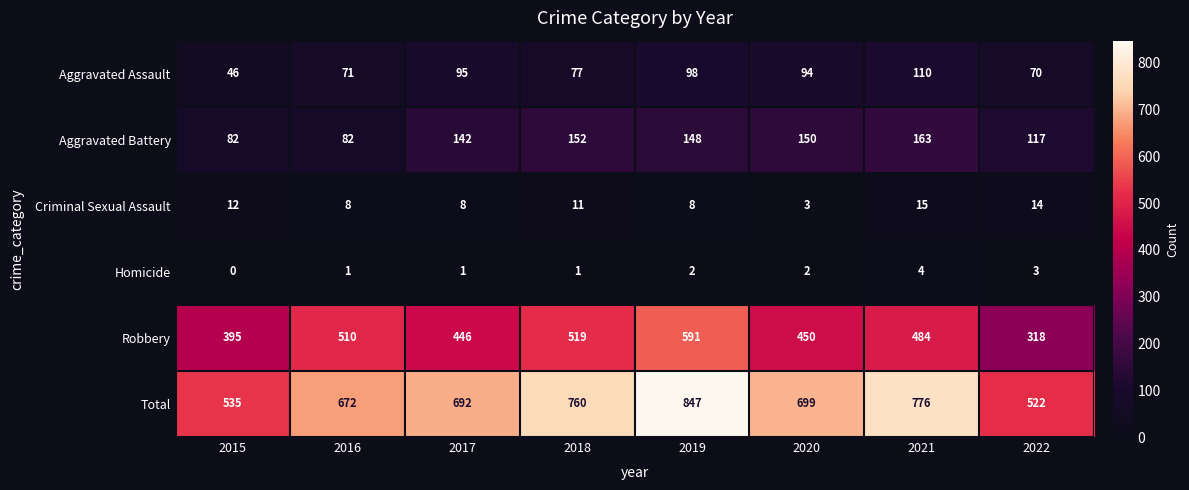

The Criminal Sexual Assault series shows 6 at 2022. True or false?

False